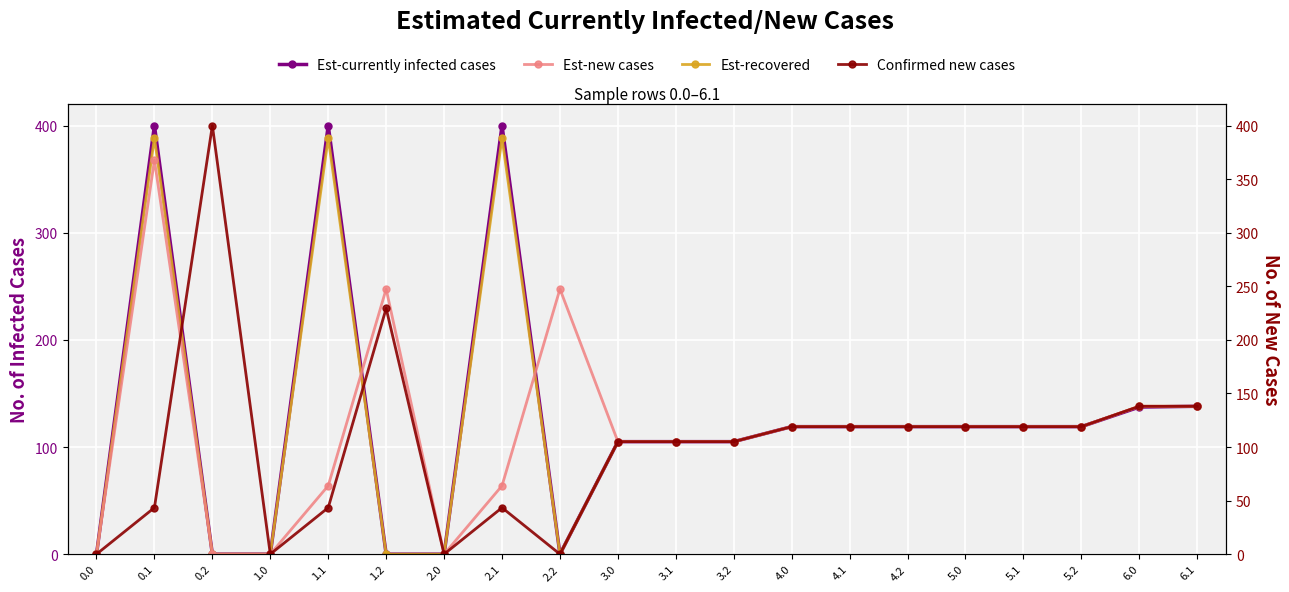

Which series has the widest spread of values?

Est-currently infected cases